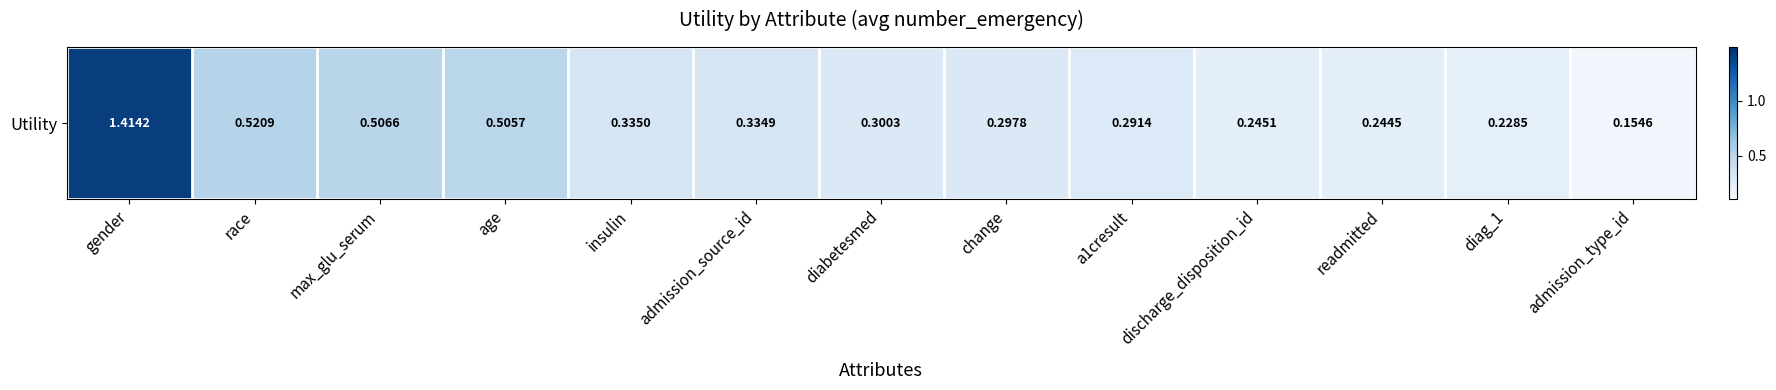

What is the average value?

0.4